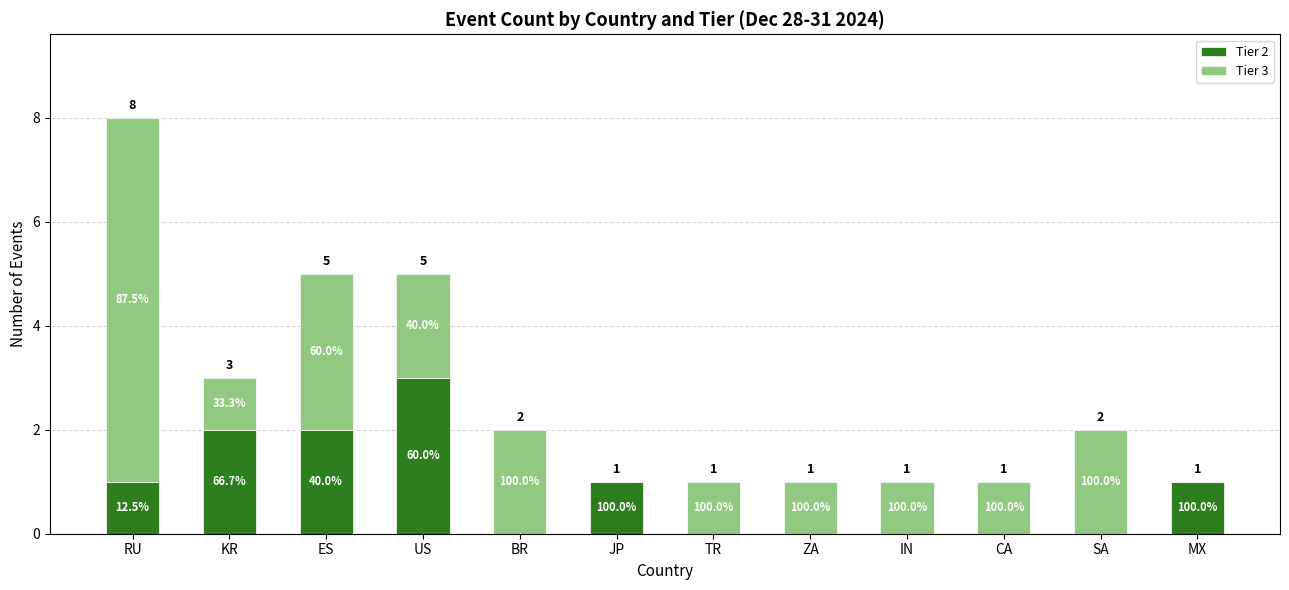

What position from the left is IN?

9